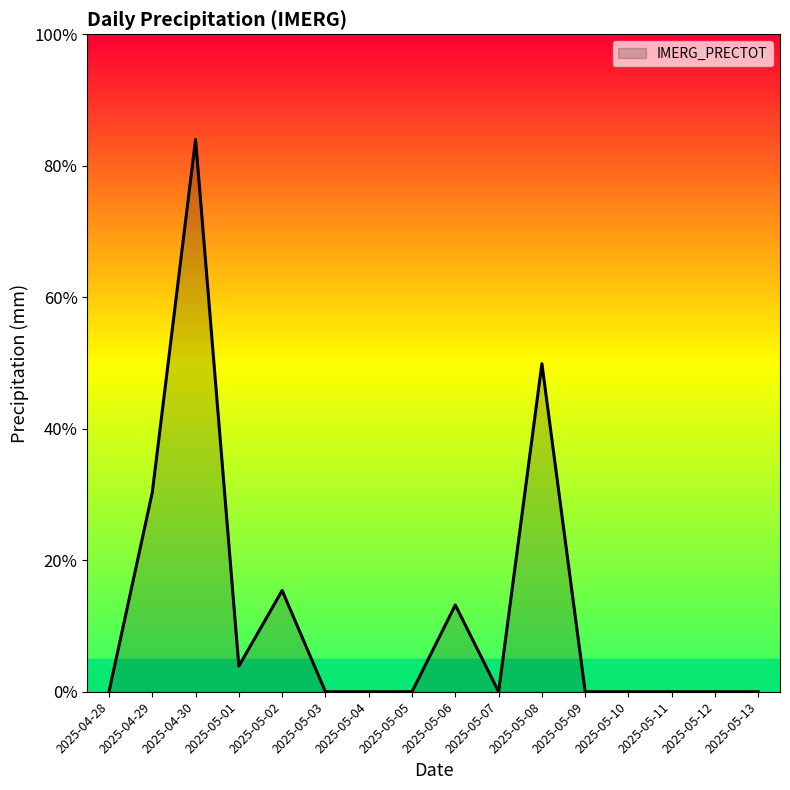

What is the sum of all values?

19.7